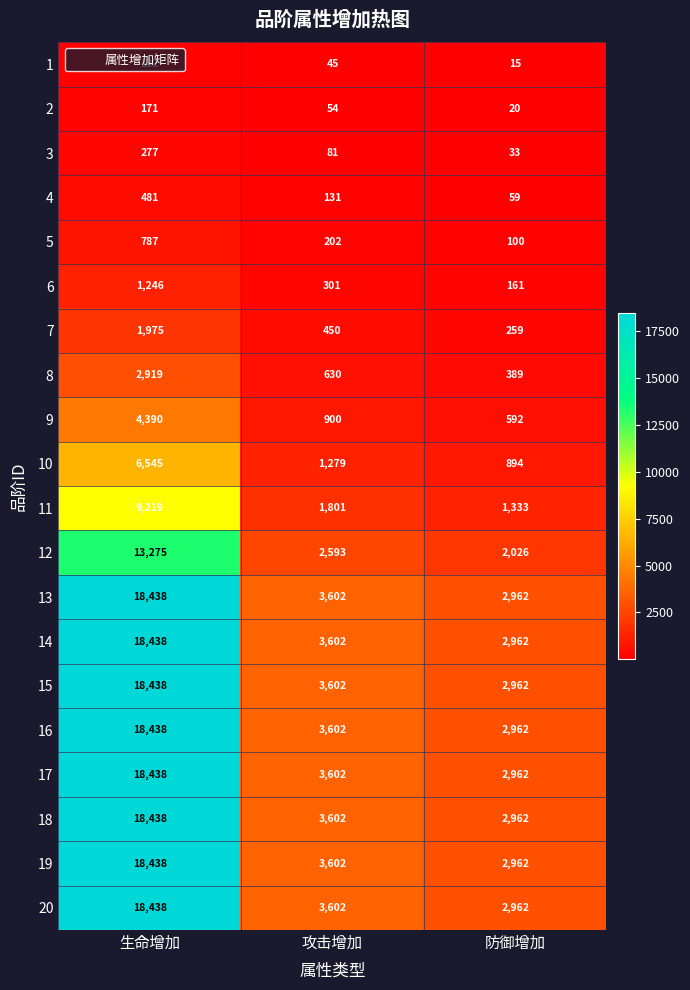

The value of 13 at 生命增加 is 28116. True or false?

False